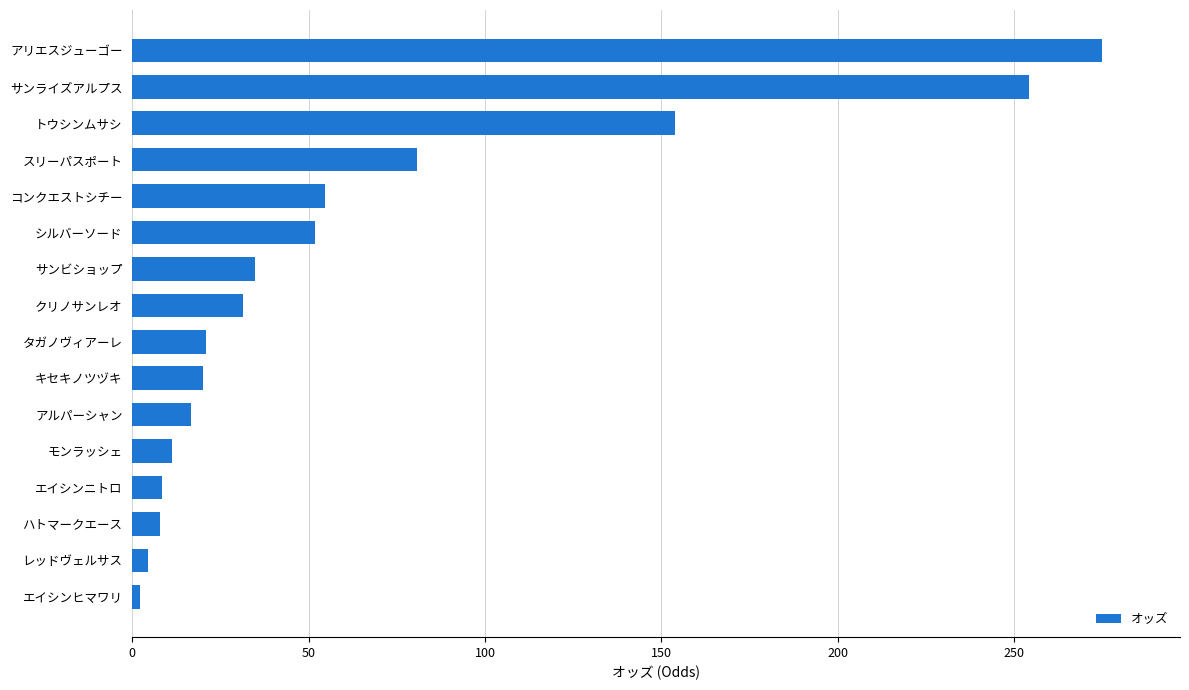

At which label is the value closest to 138?

トウシンムサシ